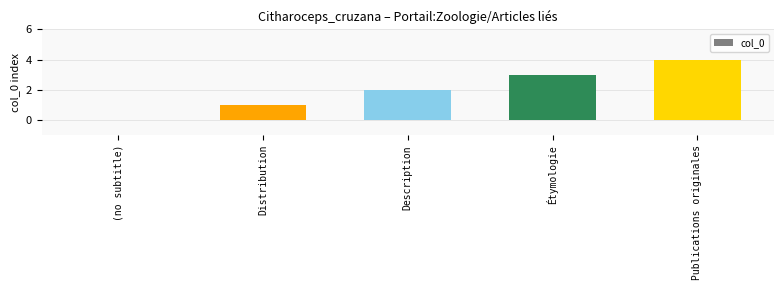

At which category does the chart reach its peak across all series?

Publications originales